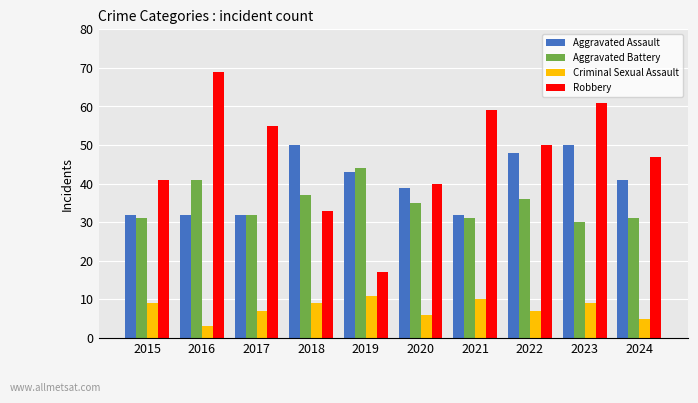

The Aggravated Assault series shows 32 at 2021. True or false?

True